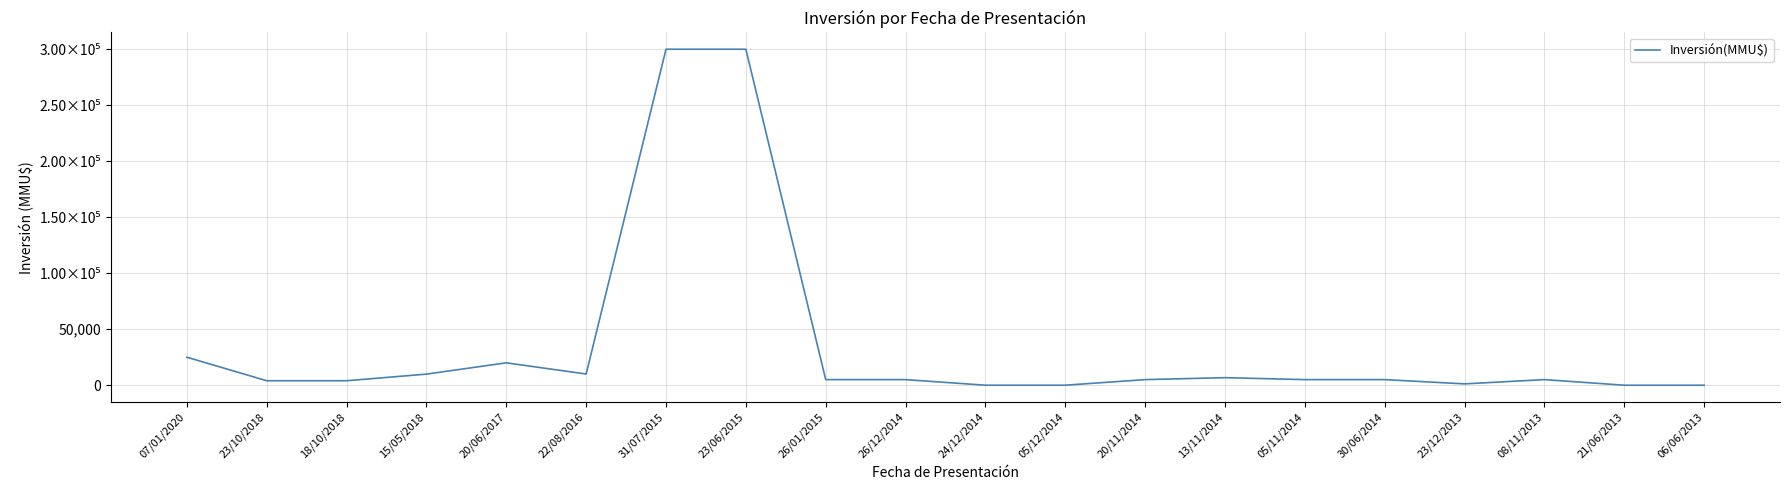

Does the chart have visible grid lines?

Yes